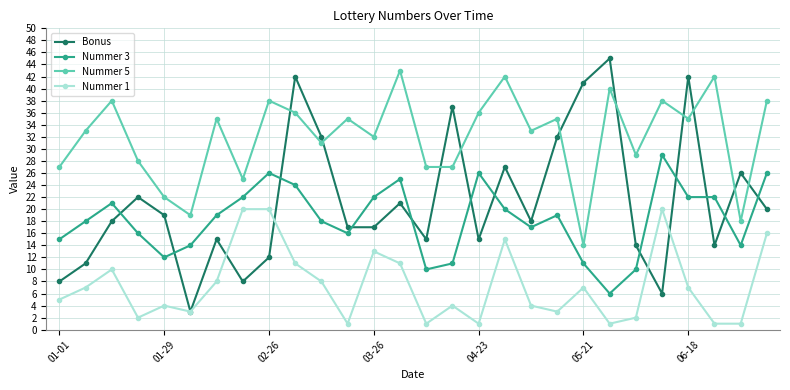

Which series has the largest range (max minus min)?

Bonus